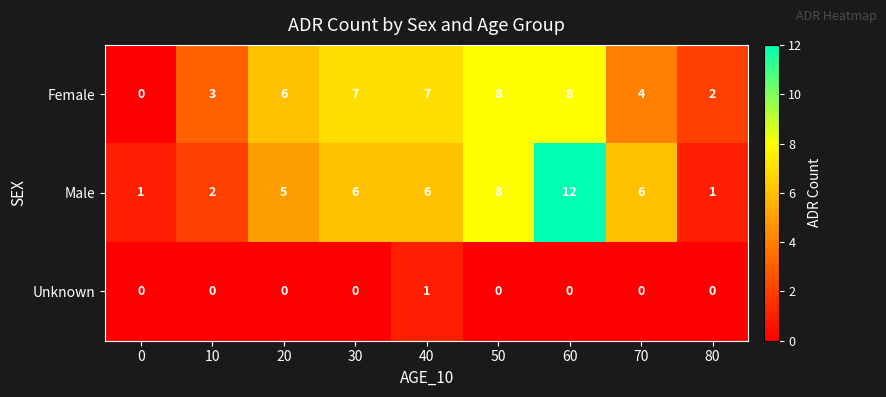

What is the difference between the maximum and minimum values in the Male series?

11